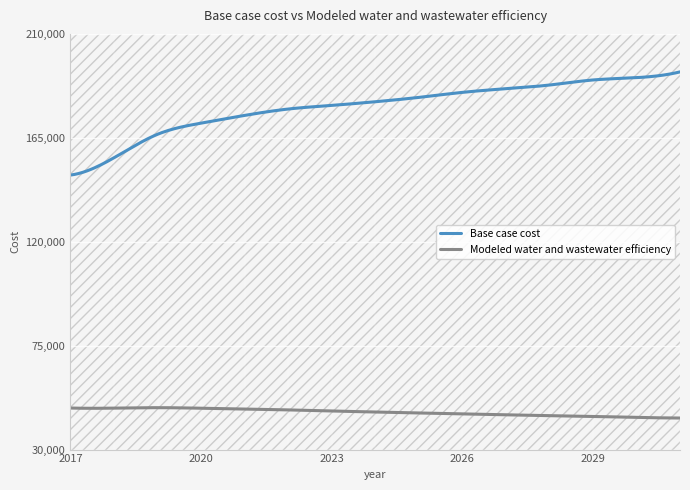

List the series in order of their overall mean, lowest first.

Modeled water and wastewater efficiency, Base case cost